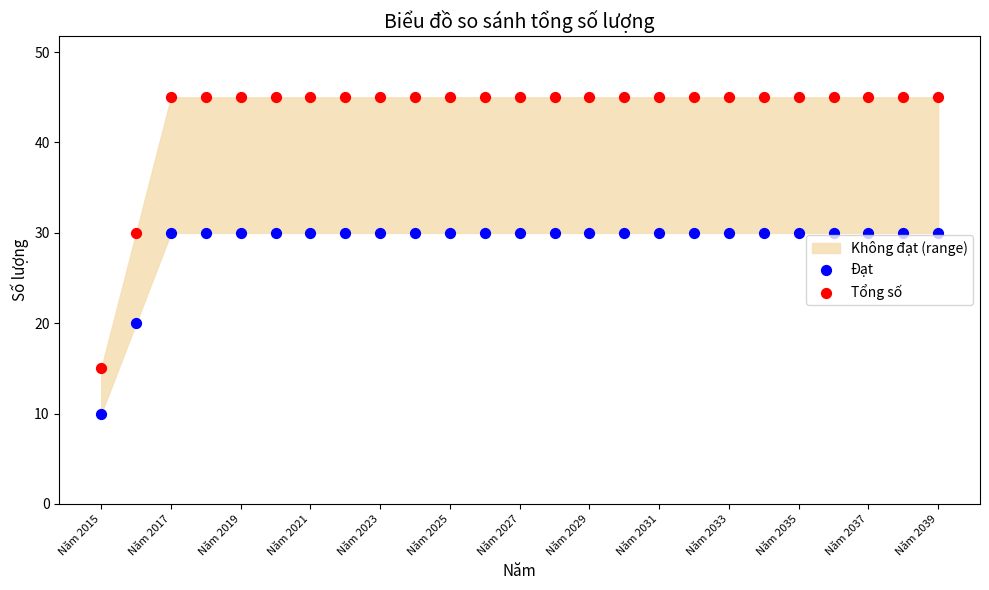

Which series has the widest spread of Y values?

Tổng số